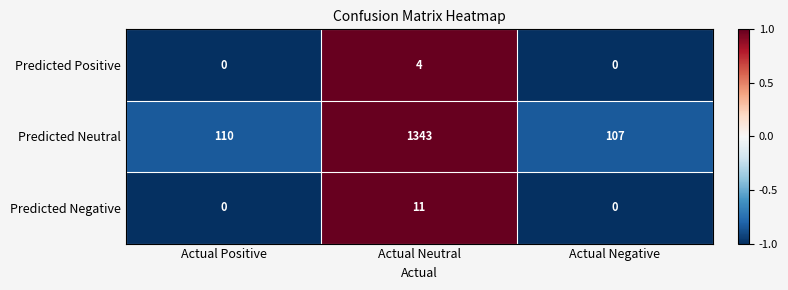

What is the difference between the Predicted Negative values at Actual Neutral and Actual Negative?

11